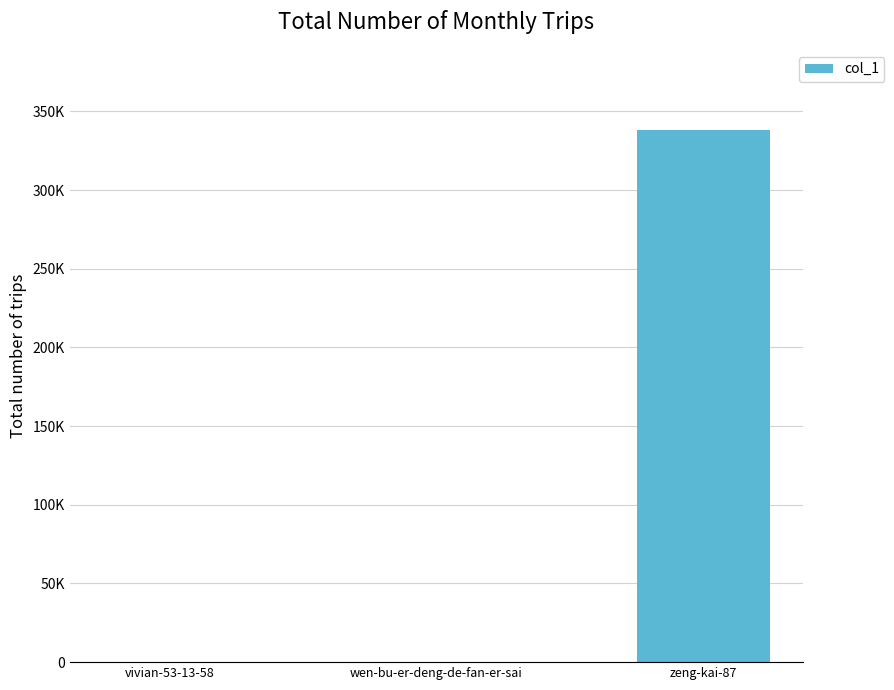

What is the difference between the values at vivian-53-13-58 and zeng-kai-87?

338289